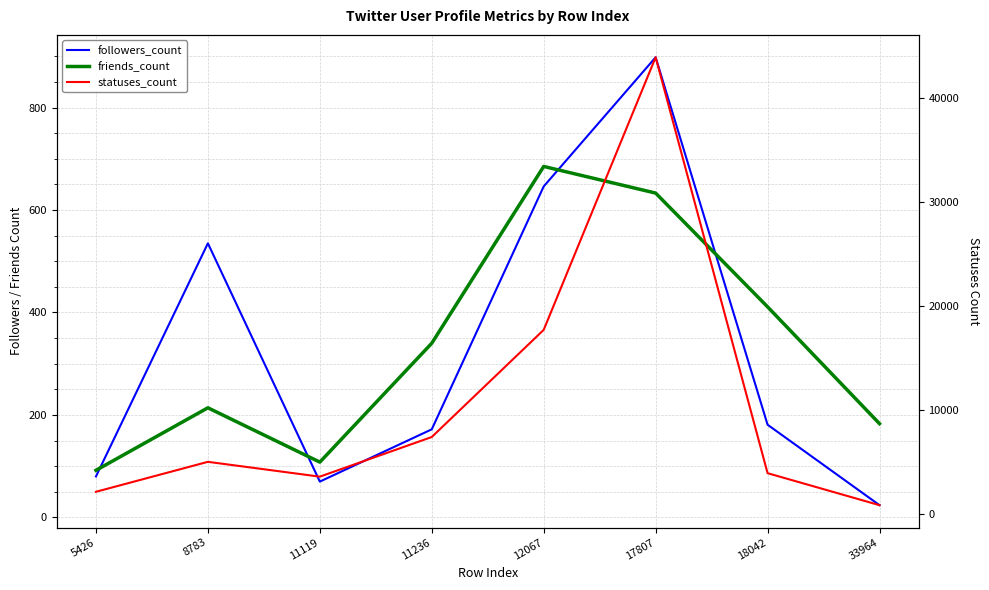

What is the sum of all statuses_count values?

84333